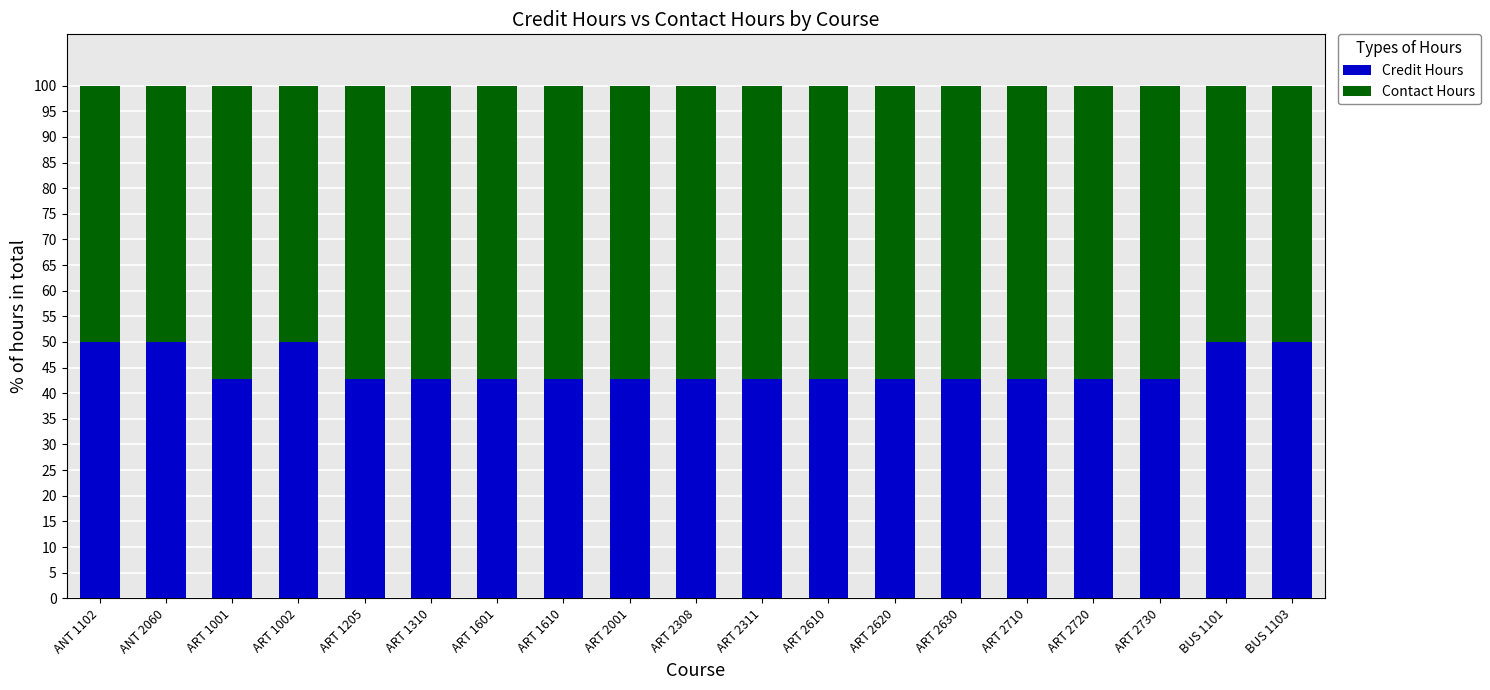

Does the chart contain any negative values?

No